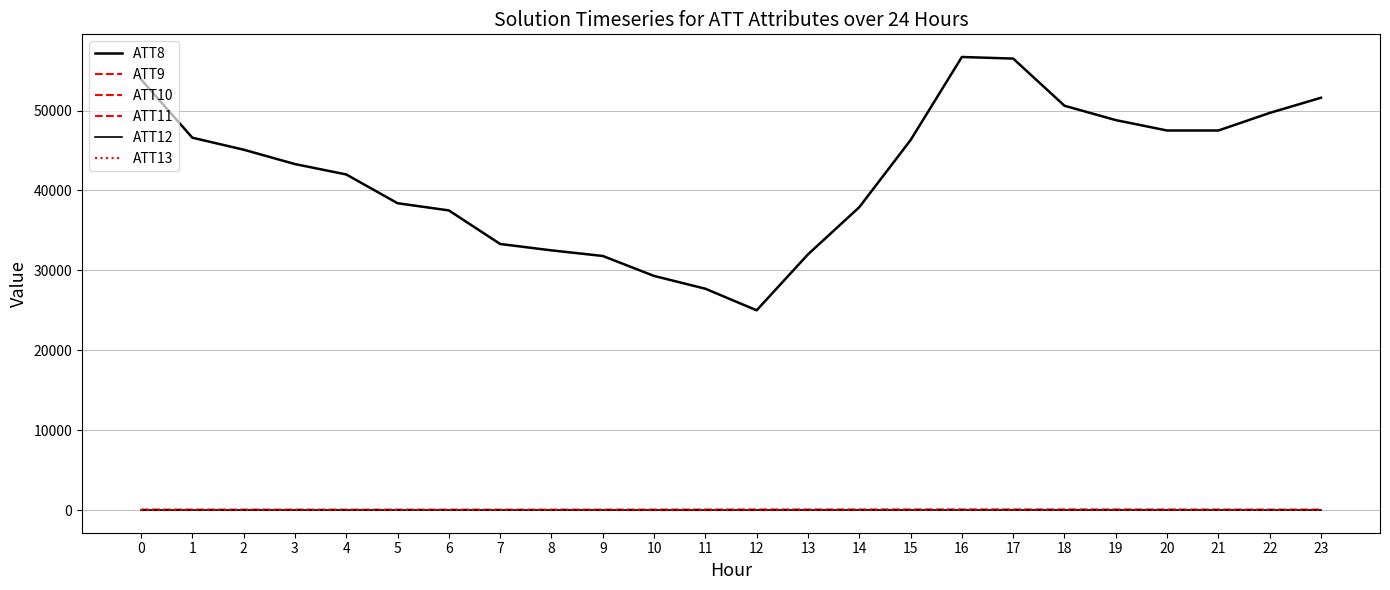

Reading left to right, list all the values displayed in this chart.

ATT8: 0=53900.0	1=46600.0	2=45100.0	3=43300.0	4=42000.0	5=38400.0	6=37500.0	7=33300.0	8=32500.0	9=31800.0	10=29300.0	11=27700.0	12=25000.0	13=32000.0	14=37900.0	15=46300.0	16=56700.0	17=56500.0	18=50600.0	19=48800.0	20=47500.0	21=47500.0	22=49700.0	23=51600.0
ATT9: 0=34.8	1=33.6	2=31.6	3=29.4	4=28.5	5=27.2	6=24.9	7=23.0	8=26.1	9=30.5	10=39.5	11=39.2	12=43.1	13=42.0	14=42.0	15=43.6	16=44.6	17=42.9	18=41.5	19=37.9	20=35.6	21=32.2	22=29.1	23=29.5
ATT10: 0=7.8	1=8.5	2=9.0	3=10.4	4=11.3	5=13.2	6=16.6	7=18.4	8=13.1	9=7.3	10=1.1	11=1.1	12=4.0	13=7.7	14=10.4	15=13.5	16=16.7	17=17.7	18=17.7	19=18.9	20=22.4	21=21.9	22=23.3	23=25.5
ATT11: 0=29.5	1=27.2	2=24.4	3=22.8	4=21.8	5=22.8	6=21.1	7=20.3	8=21.9	9=24.1	10=23.9	11=28.9	12=34.8	13=32.8	14=33.7	15=36.5	16=38.3	17=37.4	18=37.0	19=31.8	20=28.5	21=25.2	22=23.8	23=21.7
ATT12: 0=4.1	1=1.2	2=1.9	3=2.7	4=3.1	5=2.1	6=1.6	7=2.0	8=3.5	9=3.3	10=3.9	11=4.0	12=4.1	13=6.5	14=7.9	15=7.5	16=7.5	17=8.6	18=8.9	19=10.5	20=9.7	21=9.5	22=6.4	23=7.1
ATT13: 0=34.8	1=33.6	2=31.6	3=29.4	4=28.5	5=27.2	6=24.9	7=23.0	8=26.1	9=30.5	10=39.5	11=39.2	12=43.1	13=42.0	14=42.0	15=43.6	16=44.6	17=42.9	18=41.5	19=37.9	20=35.6	21=32.2	22=29.1	23=29.5